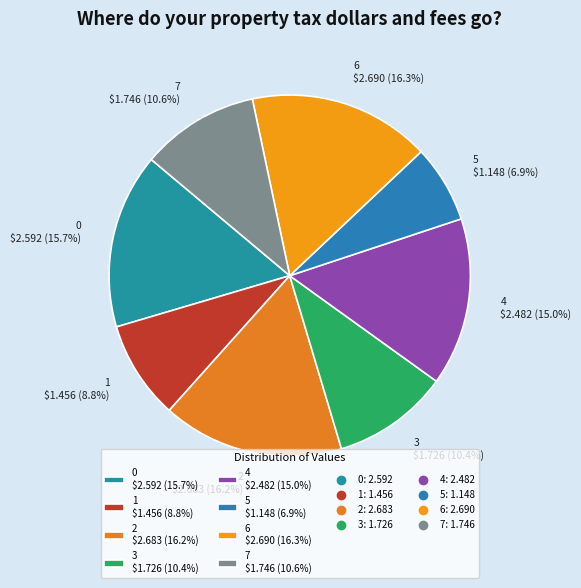

How many segments does this pie chart have?

8